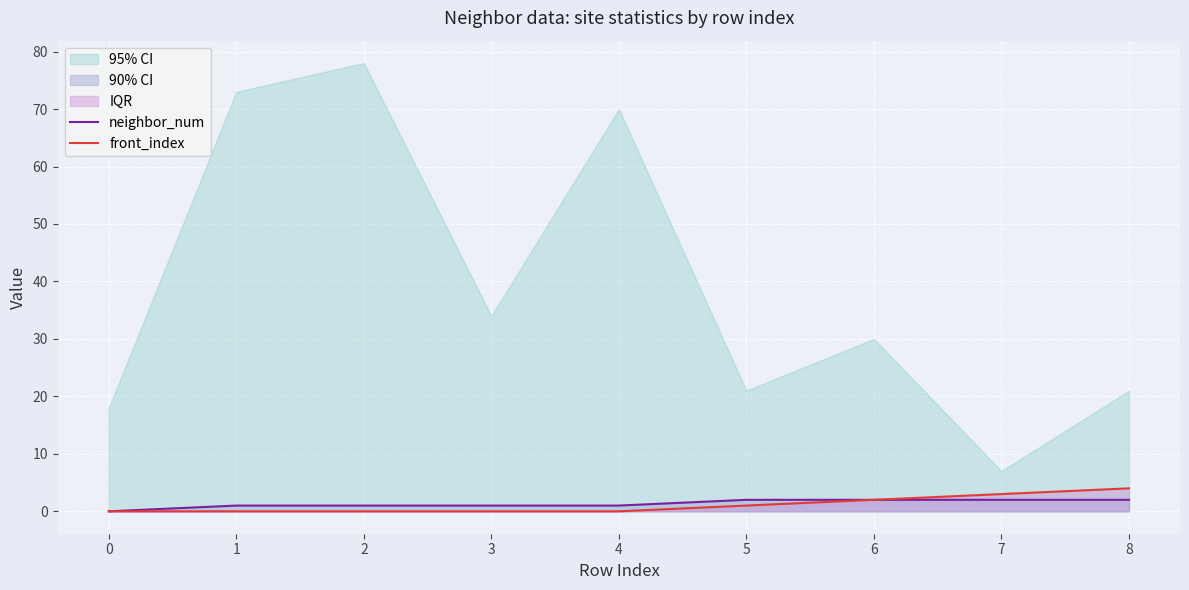

Reading left to right, list all the values displayed in this chart.

neighbor_num: 0	1	1	1	1	2	2	2	2
front_index: 0	0	0	0	0	1	2	3	4